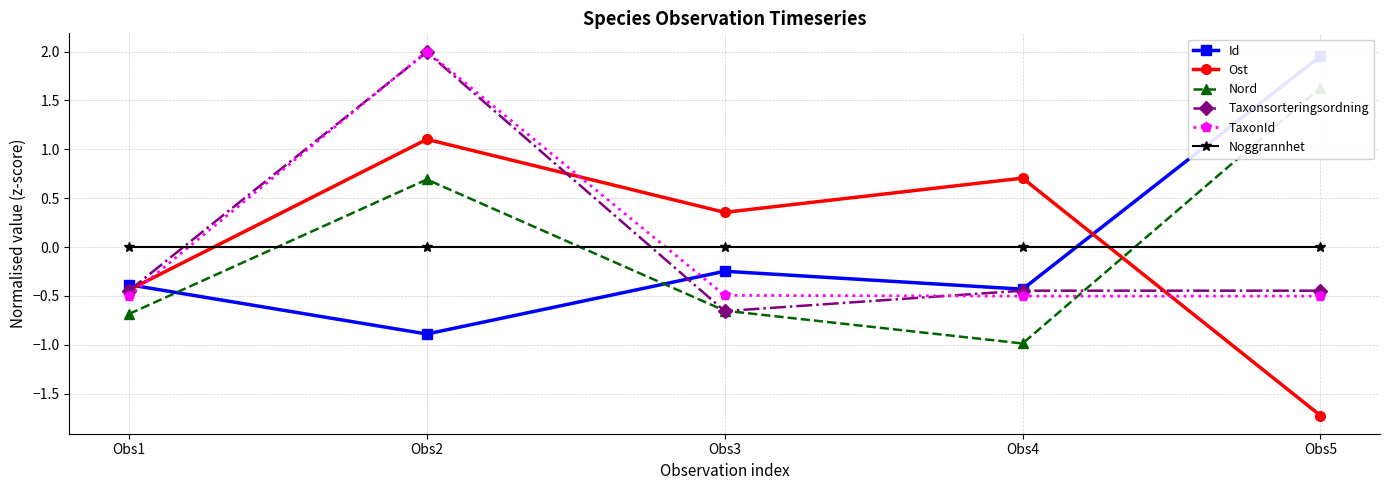

Which series has the widest spread of values?

Id